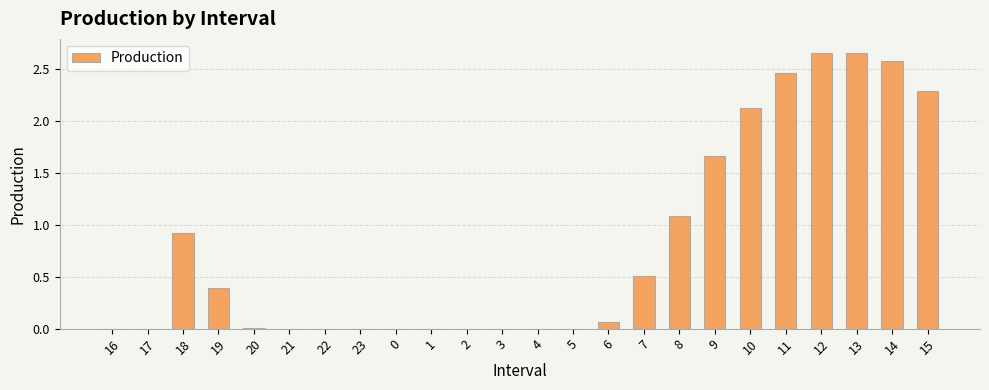

How many data points does each series have?

24